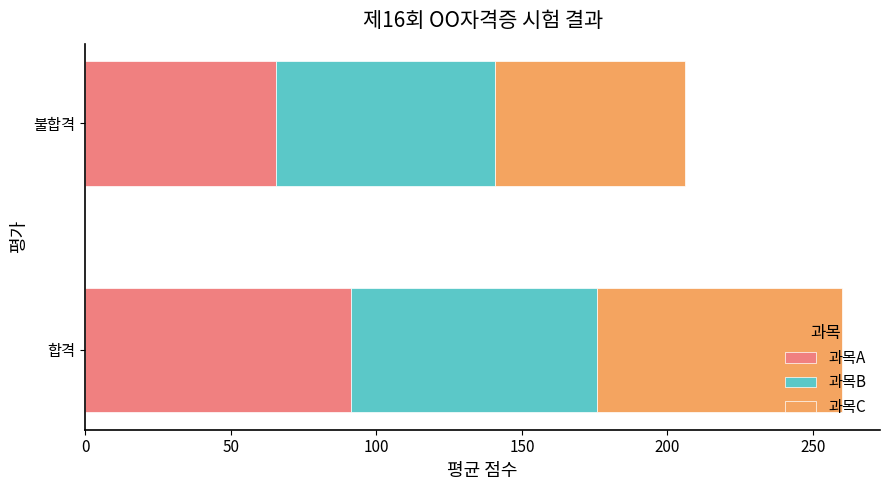

What is the difference between the maximum and minimum values in the 과목A series?

26.0